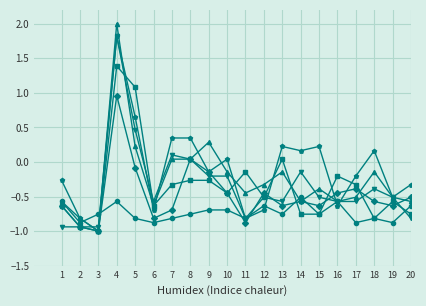

What is the total value across all series at 6?

-4.2